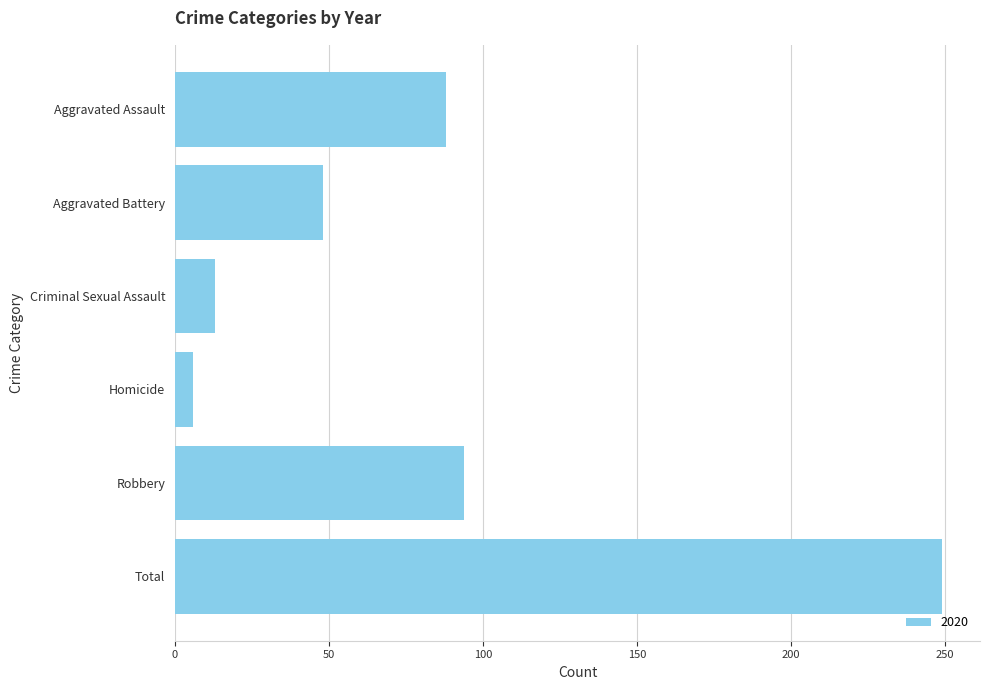

List the labels in order of value, largest first.

Total, Robbery, Aggravated Assault, Aggravated Battery, Criminal Sexual Assault, Homicide